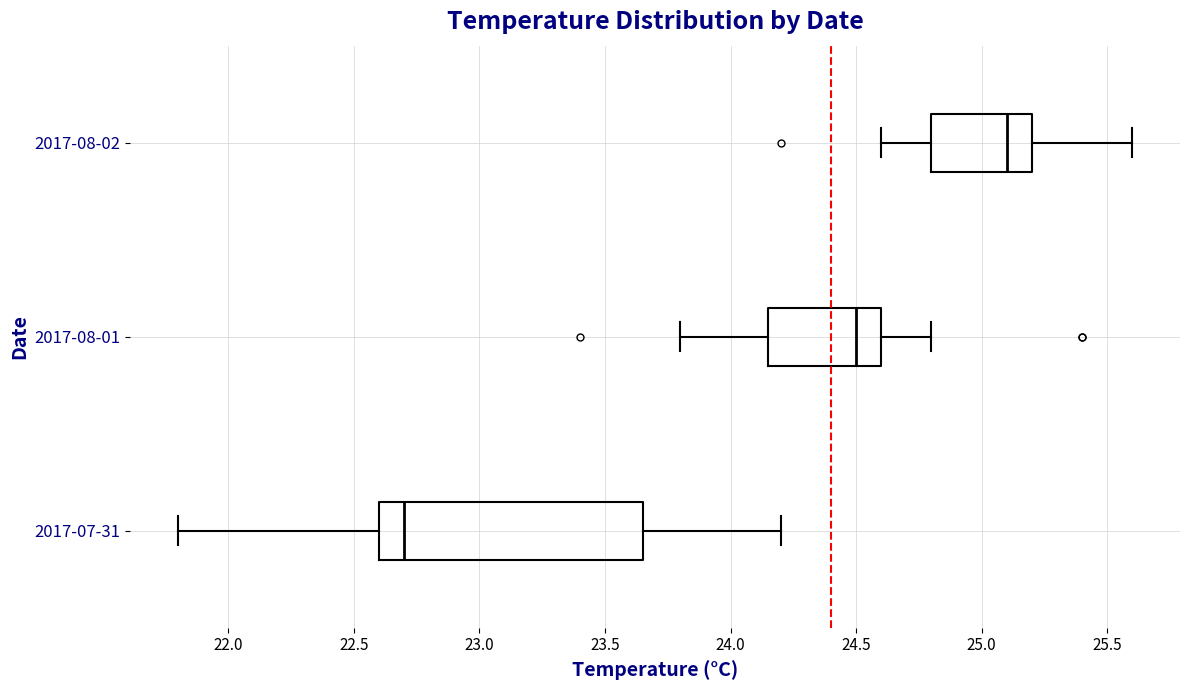

Which box is the widest, from its left edge to its right edge?

2017-07-31